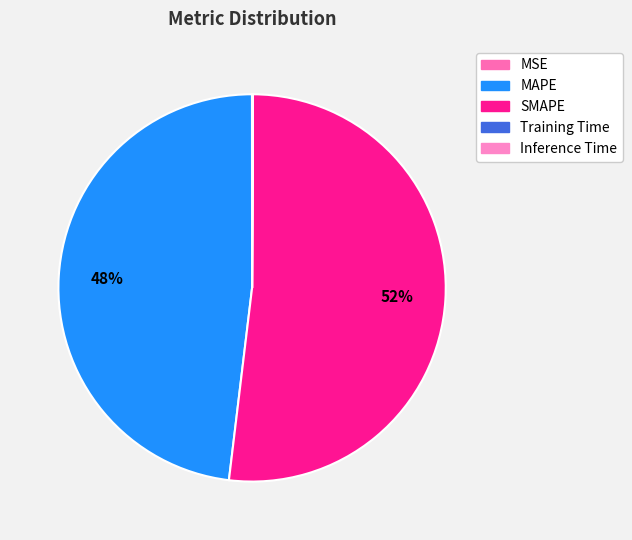

Is it true that Inference Time is 0% of the pie?

True